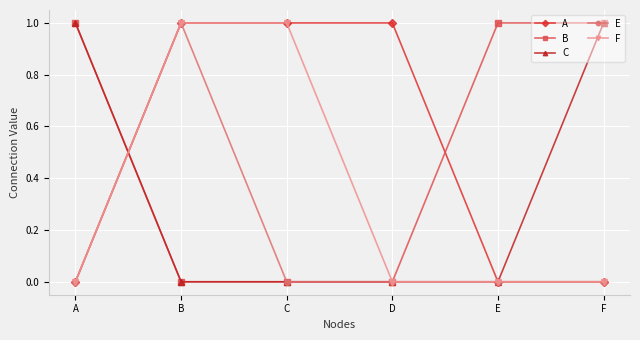

What are all the series names shown in the legend?

A, B, C, E, F